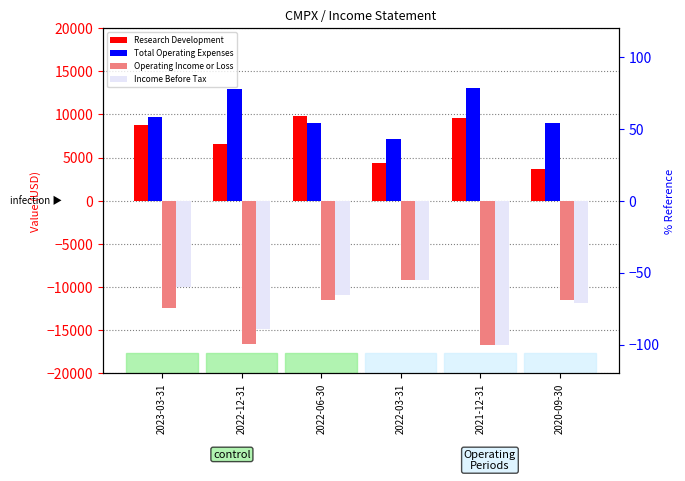

How many distinct data groups are displayed?

4